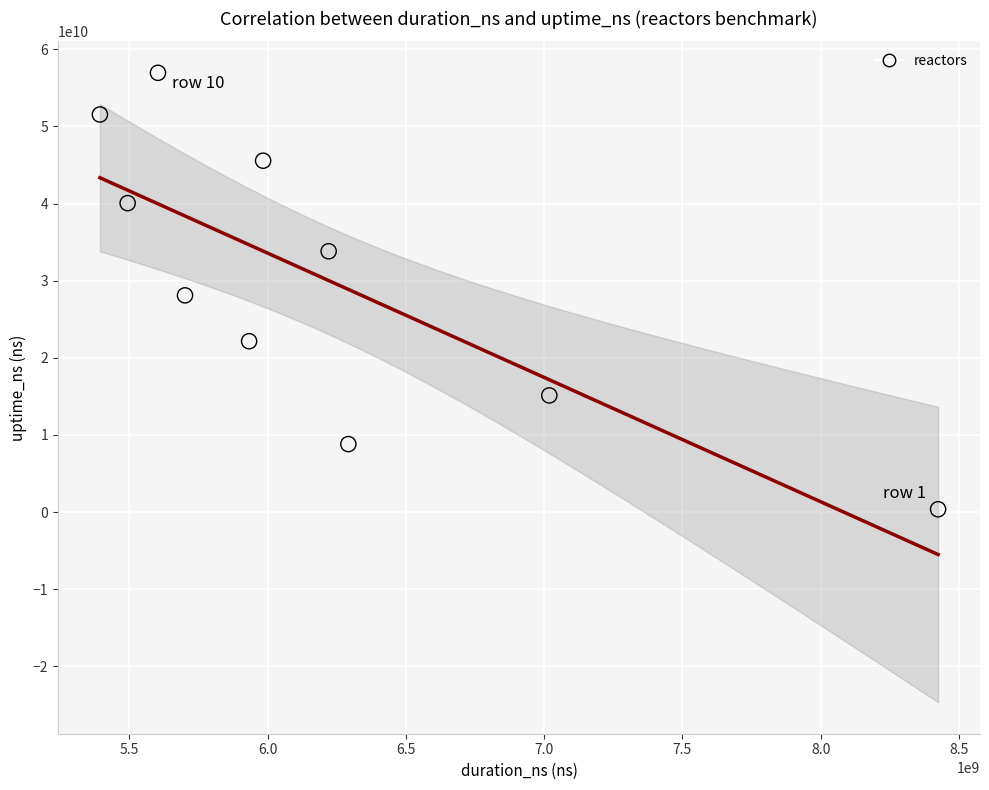

What is the average Y value?

30252928662